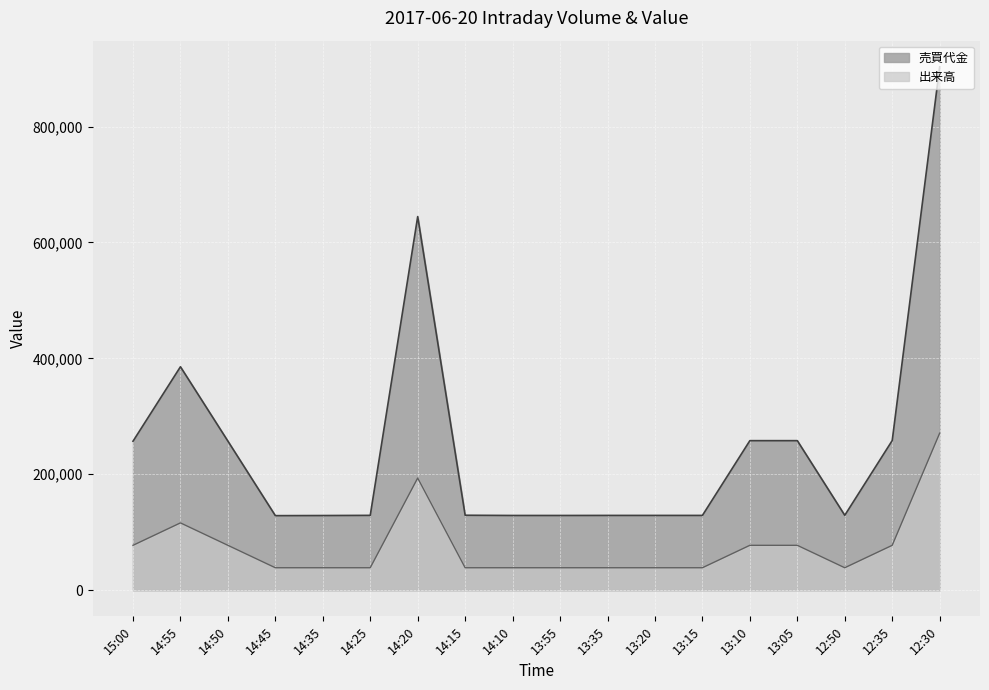

Which category has the lowest value in the 売買代金 series?

14:45